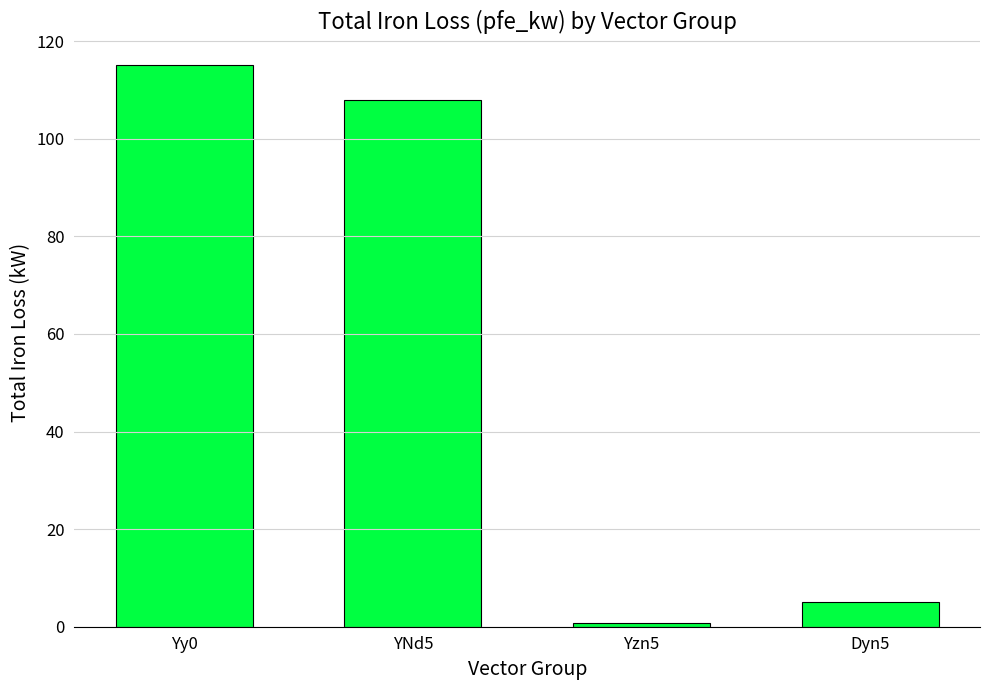

The chart shows a value of 115.0 at Yy0. True or false?

True